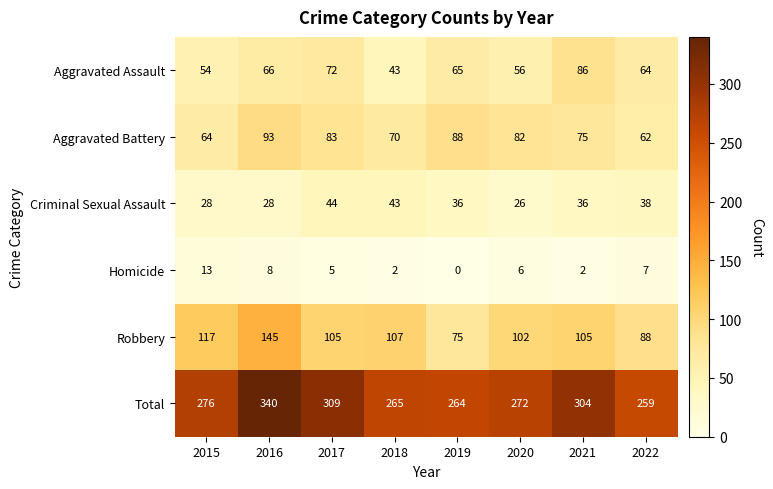

At how many categories does at least one series exceed 178?

8